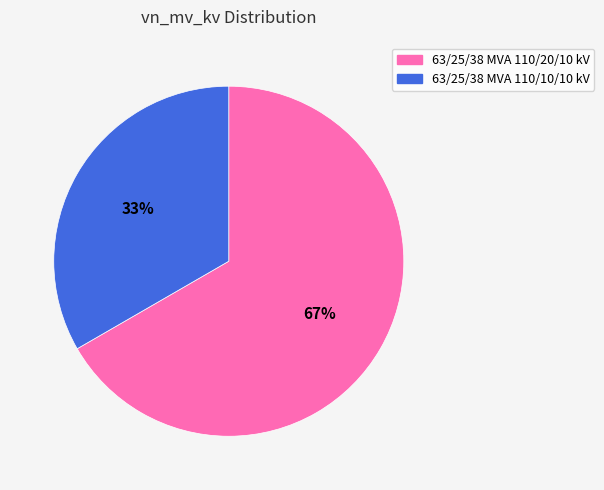

How many segments does this pie chart have?

2